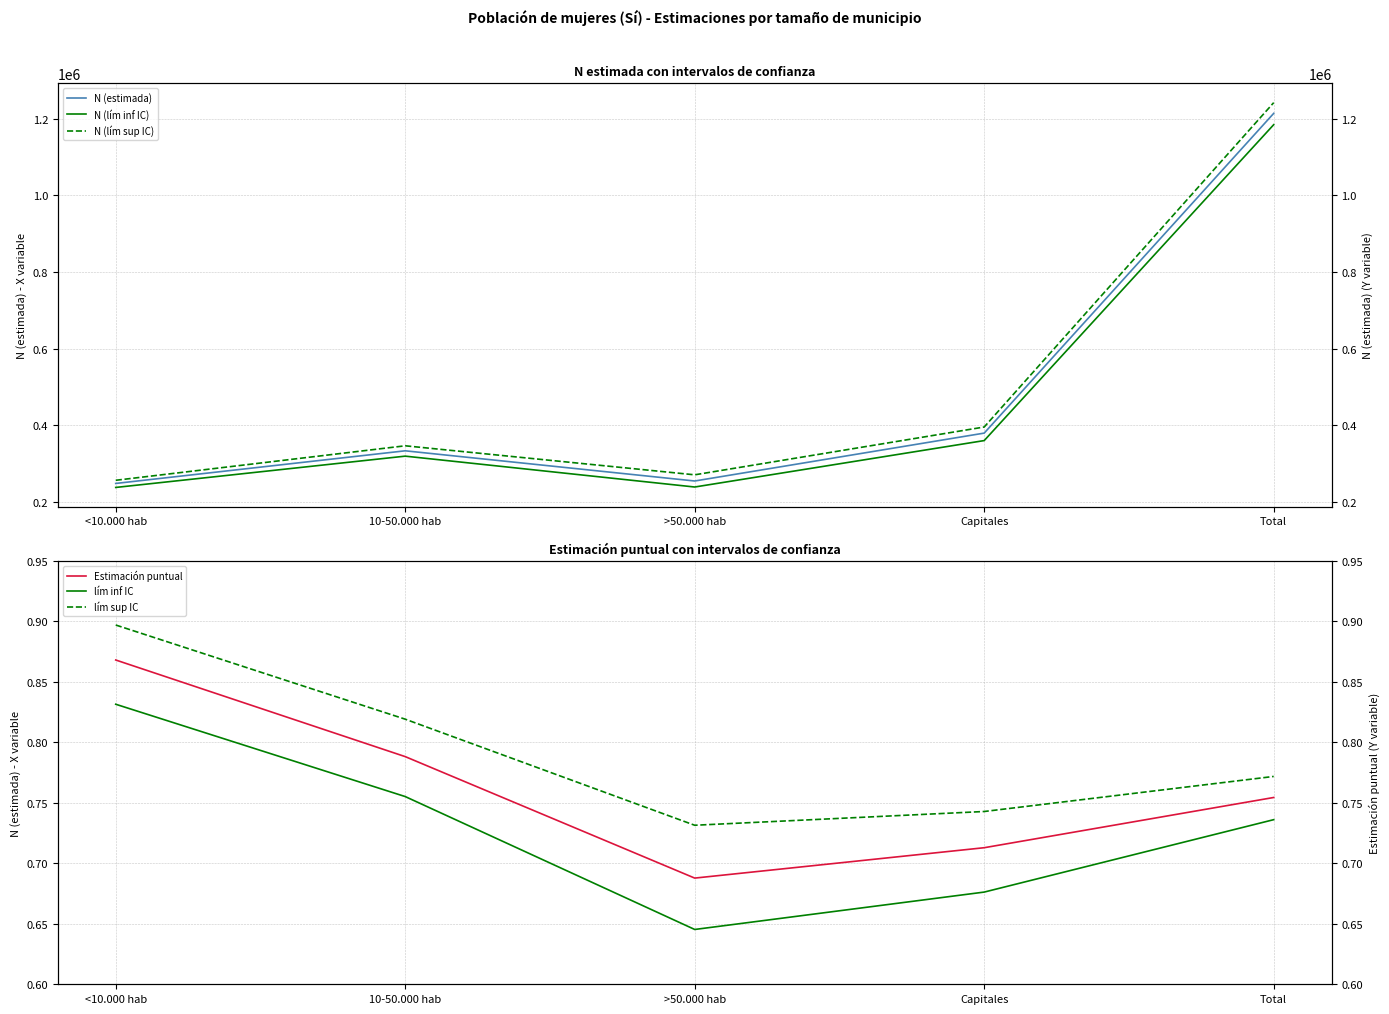

What is the sum of all N (lím sup IC) values?

2510041.0